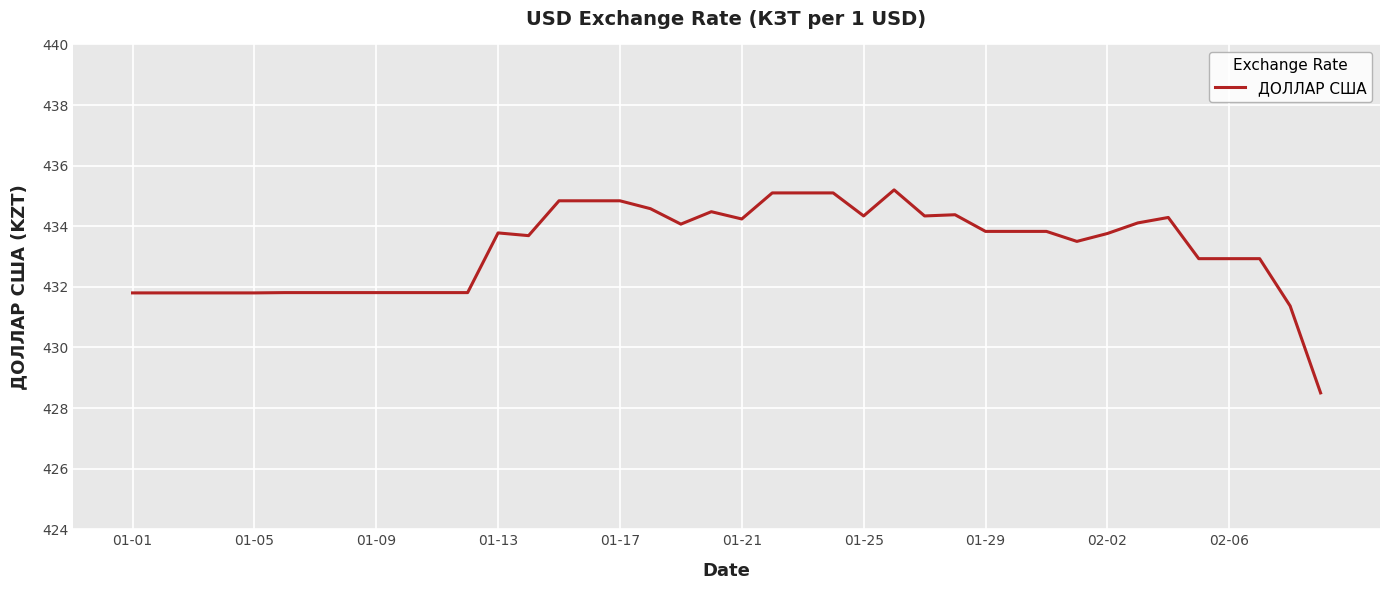

What is the difference between the maximum and minimum values?

6.7